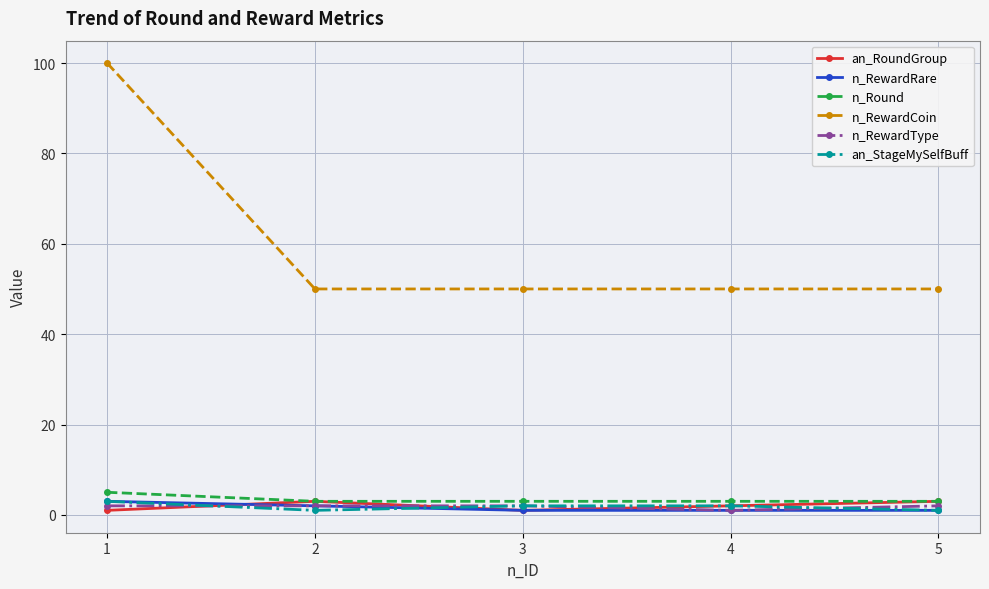

True or false: n_RewardType has a value of 1 at 4.

True